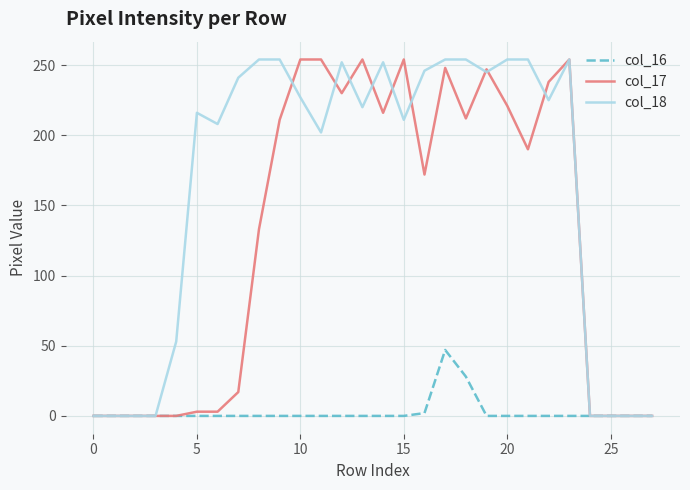

Is the value of col_17 at 10 greater than the value of col_16 at 15?

Yes